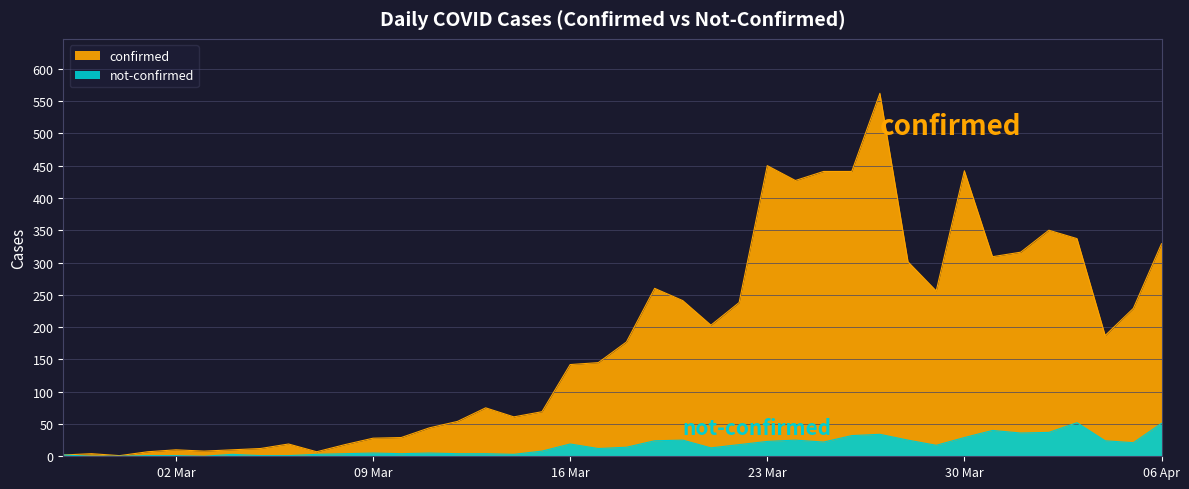

How many data points in confirmed are less than 177?

20